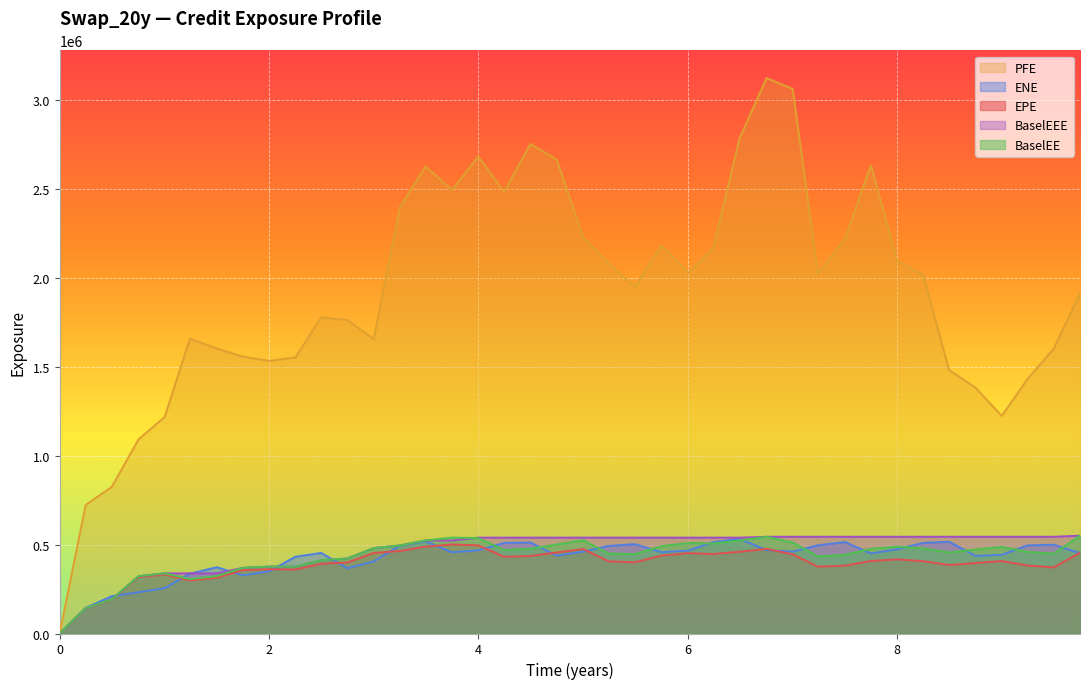

Which series has the widest spread of values?

PFE